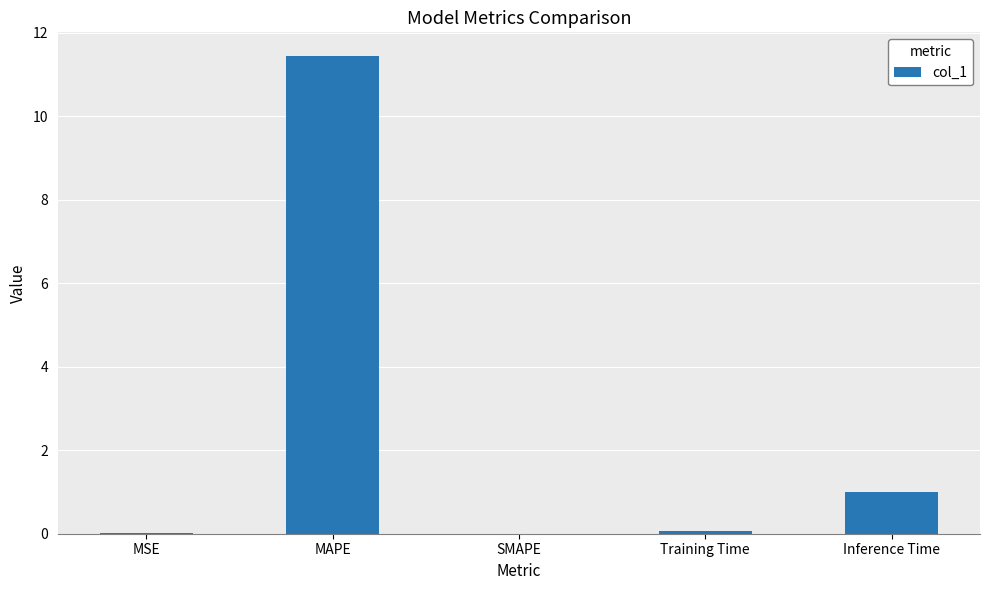

What is the difference between the values at Inference Time and MSE?

1.0